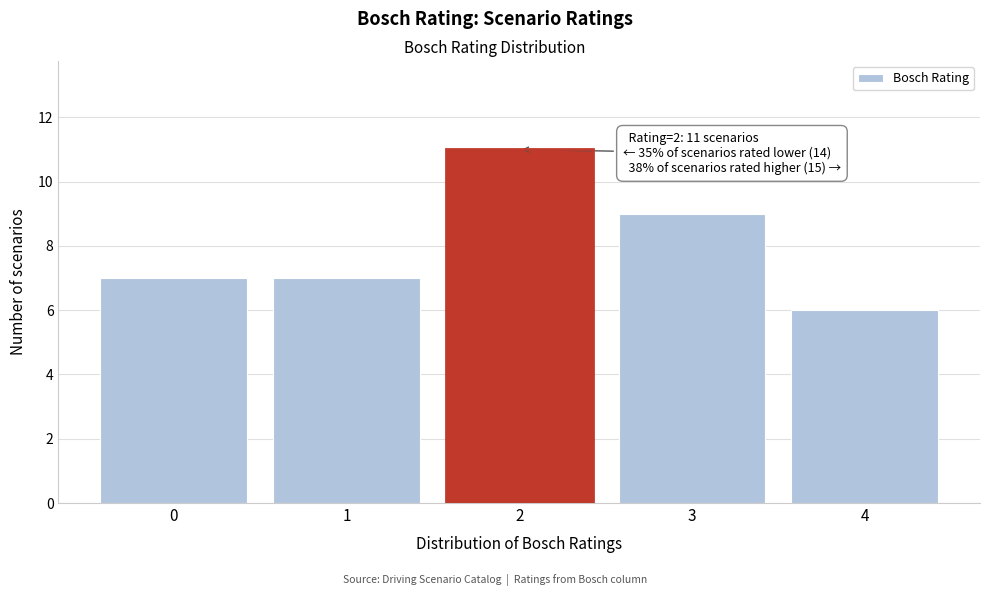

Reading right to left, what are all the values shown in this chart?

4=6	3=9	2=11	1=7	0=7